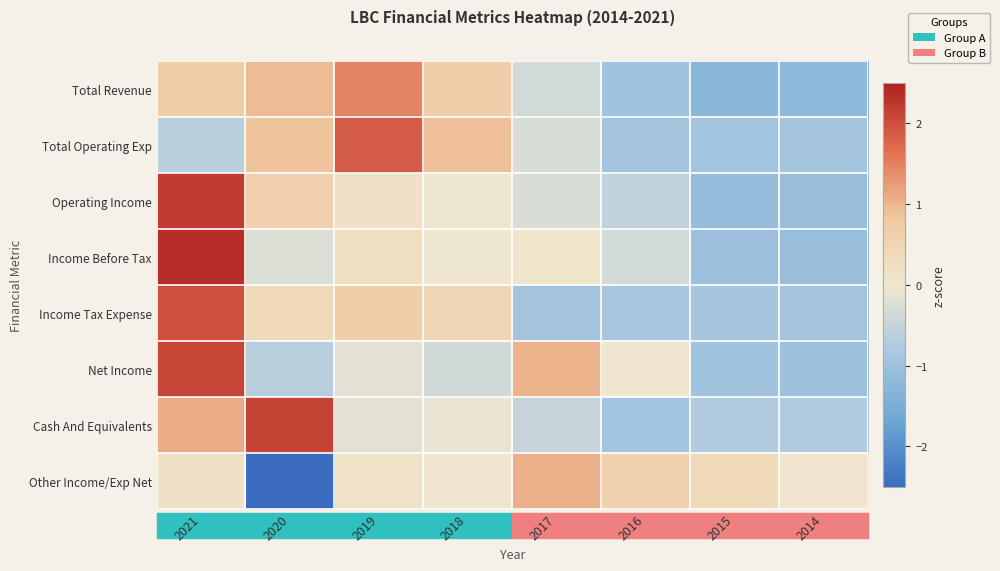

List the series in order of their peak value, highest first.

Income Before Tax, Operating Income, Cash And Equivalents, Net Income, Income Tax Expense, Total Operating Exp, Total Revenue, Other Income/Exp Net